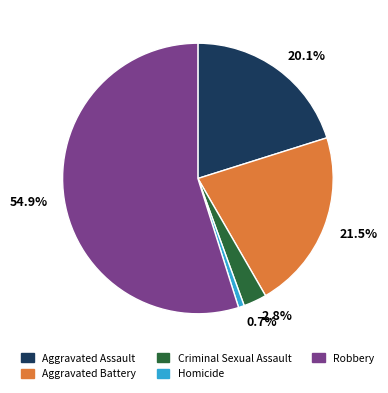

Combined, what portion of the pie is Robbery and Homicide?

55.6%